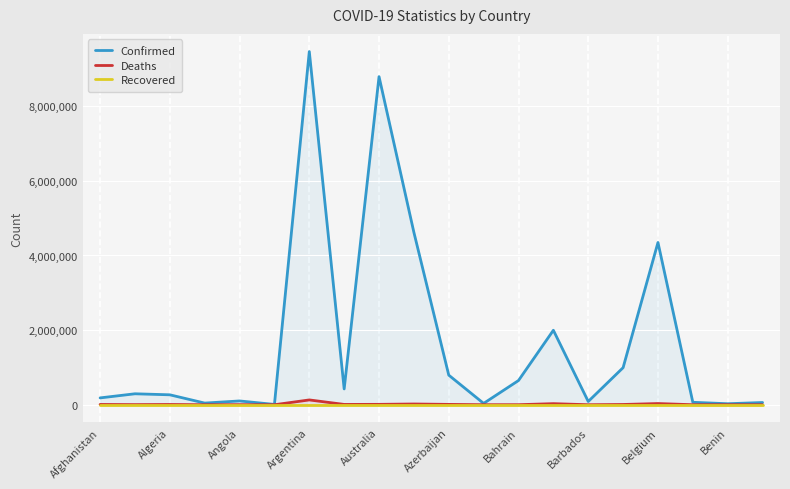

Reading right to left, list all the values displayed in this chart.

Confirmed: 59940	27216	65994	4349050	994037	87463	1996340	649401	36354	793388	4618853	8793576	423771	9465827	8712	101901	44671	266445	293917	183572
Deaths: 21	163	680	32051	7118	479	29234	1506	822	9717	20163	10712	8629	129202	144	1909	153	6875	3517	7731
Recovered: 0	0	0	0	0	0	0	0	0	0	0	0	0	0	0	0	0	0	0	0